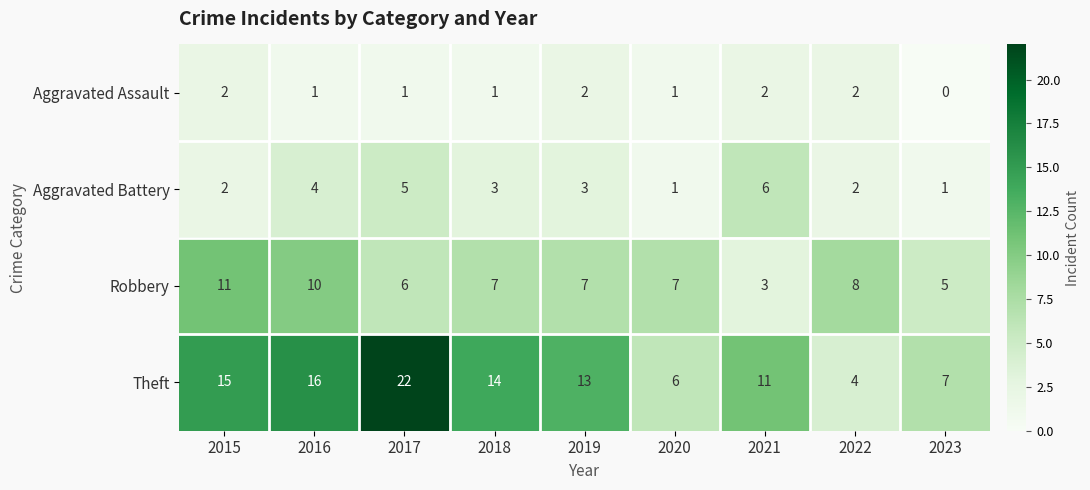

At which label does Aggravated Battery first exceed 3?

2016